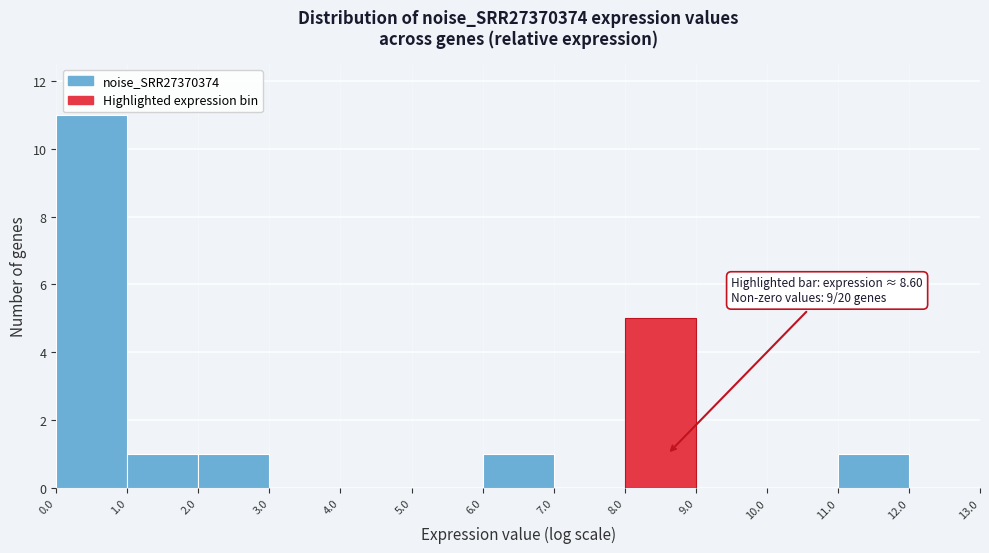

Over which range of the x-axis is the bar tallest?

0.0 to 1.0